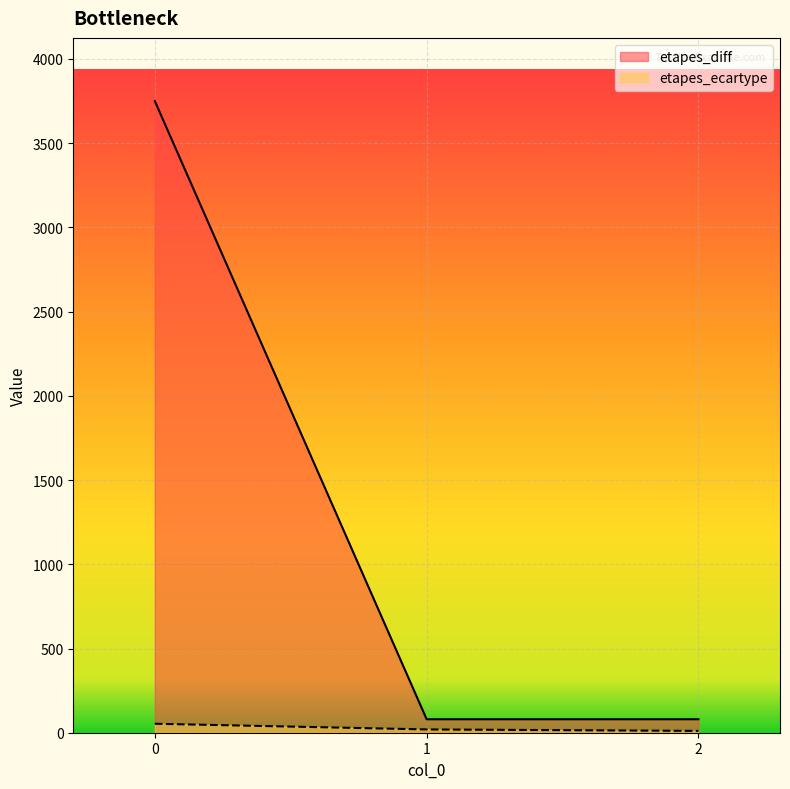

What is the maximum value for etapes_diff?

3750.0